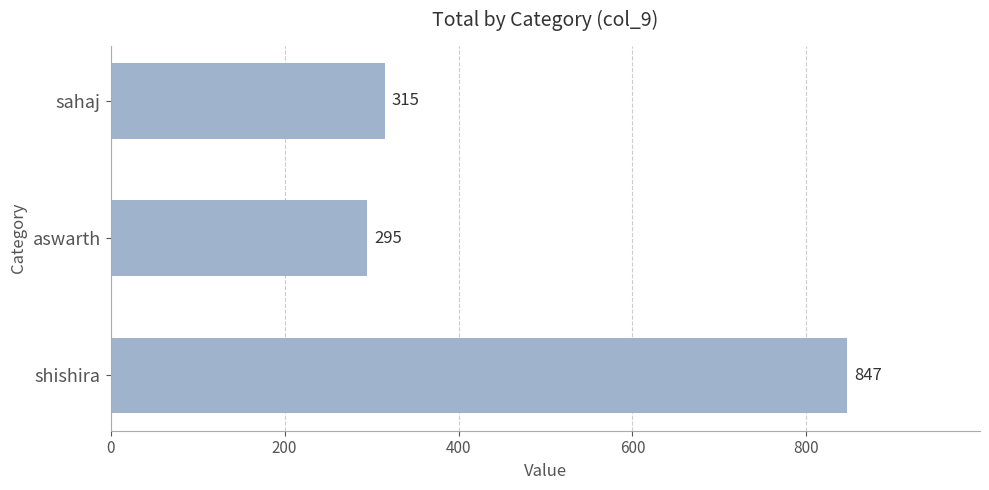

Which label corresponds to the smallest value in the chart?

aswarth